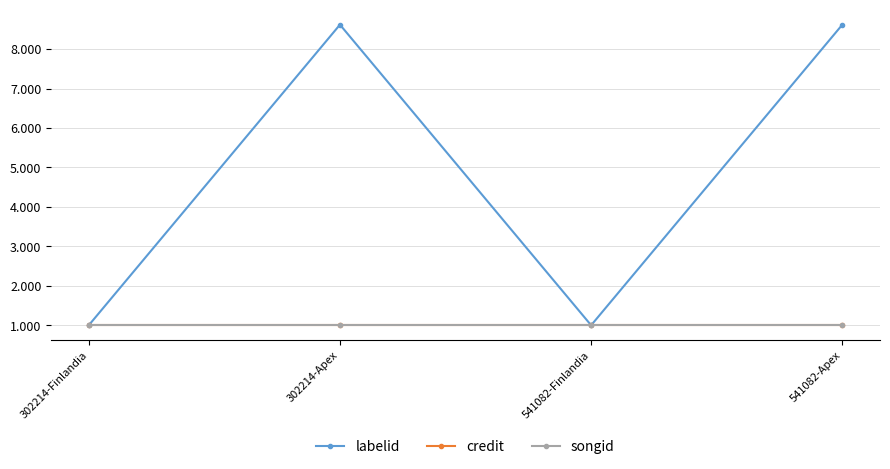

At which category does labelid reach its first local peak?

302214-Apex